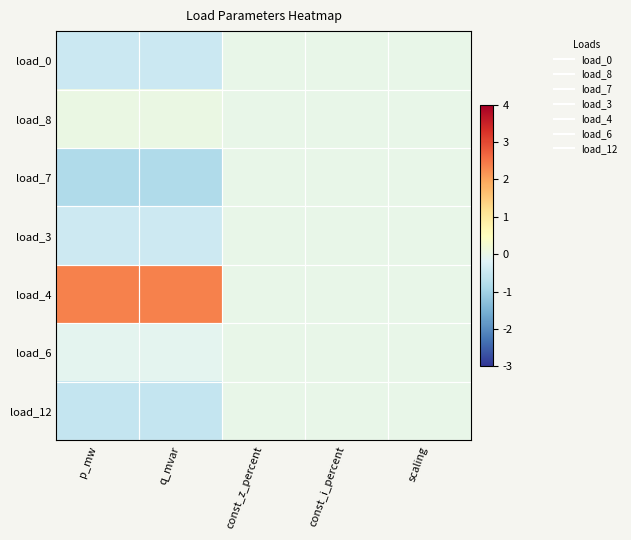

Reading left to right, what are all the values shown in this chart?

load_0: p_mw=-0.5	q_mvar=-0.5	const_z_percent=0.0	const_i_percent=0.0	scaling=0.0
load_8: p_mw=0.0	q_mvar=0.0	const_z_percent=0.0	const_i_percent=0.0	scaling=0.0
load_7: p_mw=-0.8	q_mvar=-0.8	const_z_percent=0.0	const_i_percent=0.0	scaling=0.0
load_3: p_mw=-0.5	q_mvar=-0.5	const_z_percent=0.0	const_i_percent=0.0	scaling=0.0
load_4: p_mw=2.4	q_mvar=2.4	const_z_percent=0.0	const_i_percent=0.0	scaling=0.0
load_6: p_mw=-0.1	q_mvar=-0.1	const_z_percent=0.0	const_i_percent=0.0	scaling=0.0
load_12: p_mw=-0.6	q_mvar=-0.6	const_z_percent=0.0	const_i_percent=0.0	scaling=0.0